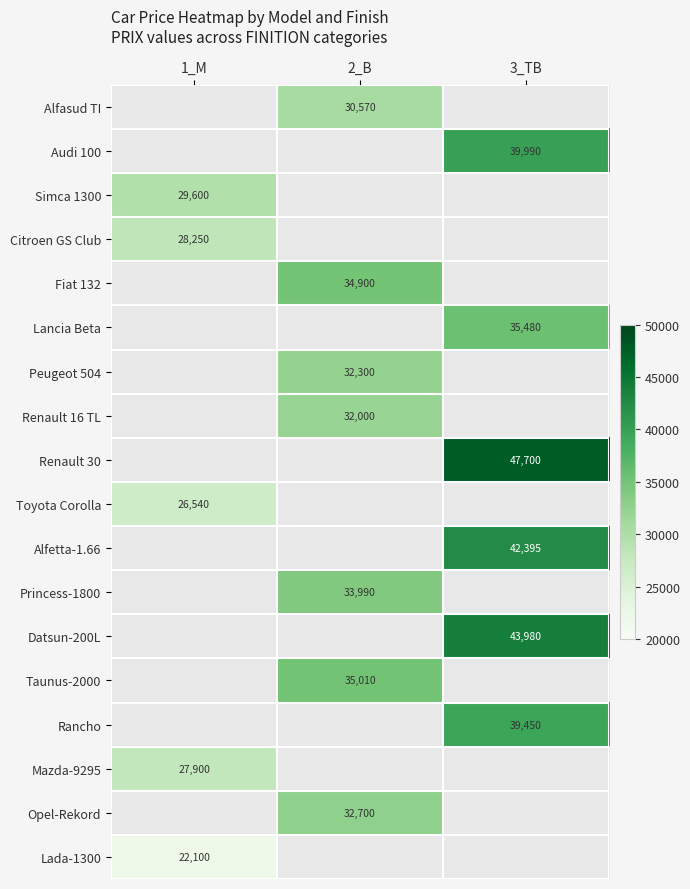

True or false: Fiat 132 has a value of 10658 at 2_B.

False